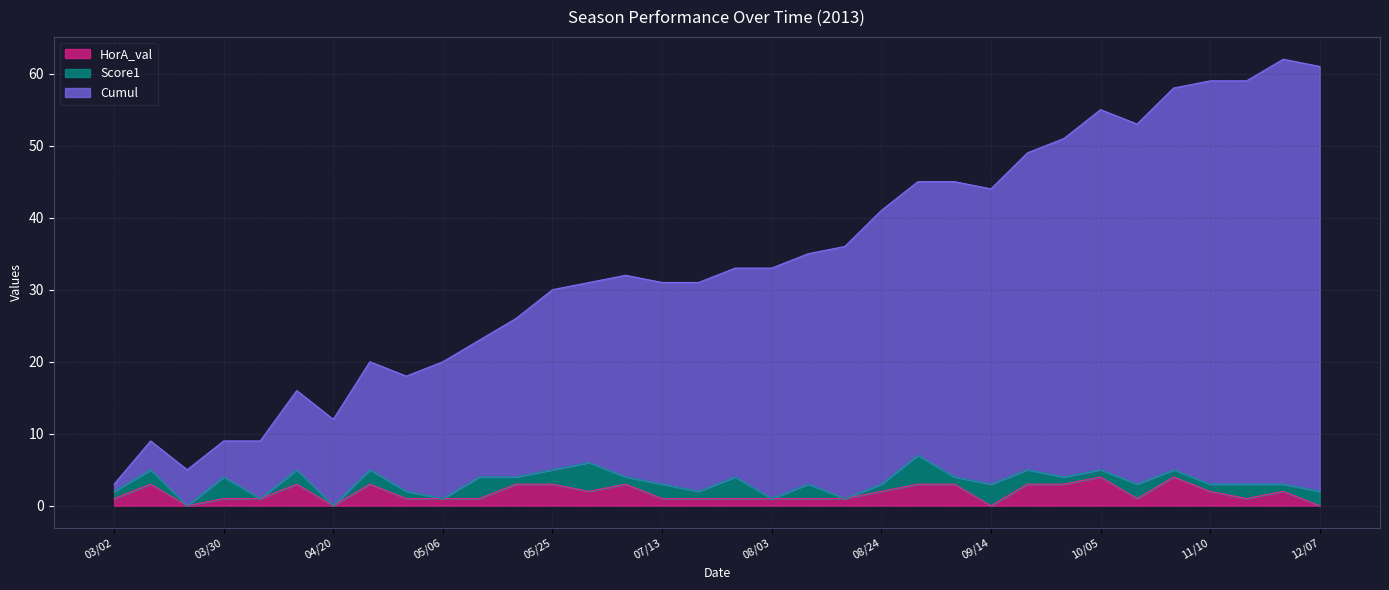

Which series changed the most between 05/06 and 08/28?

Cumul